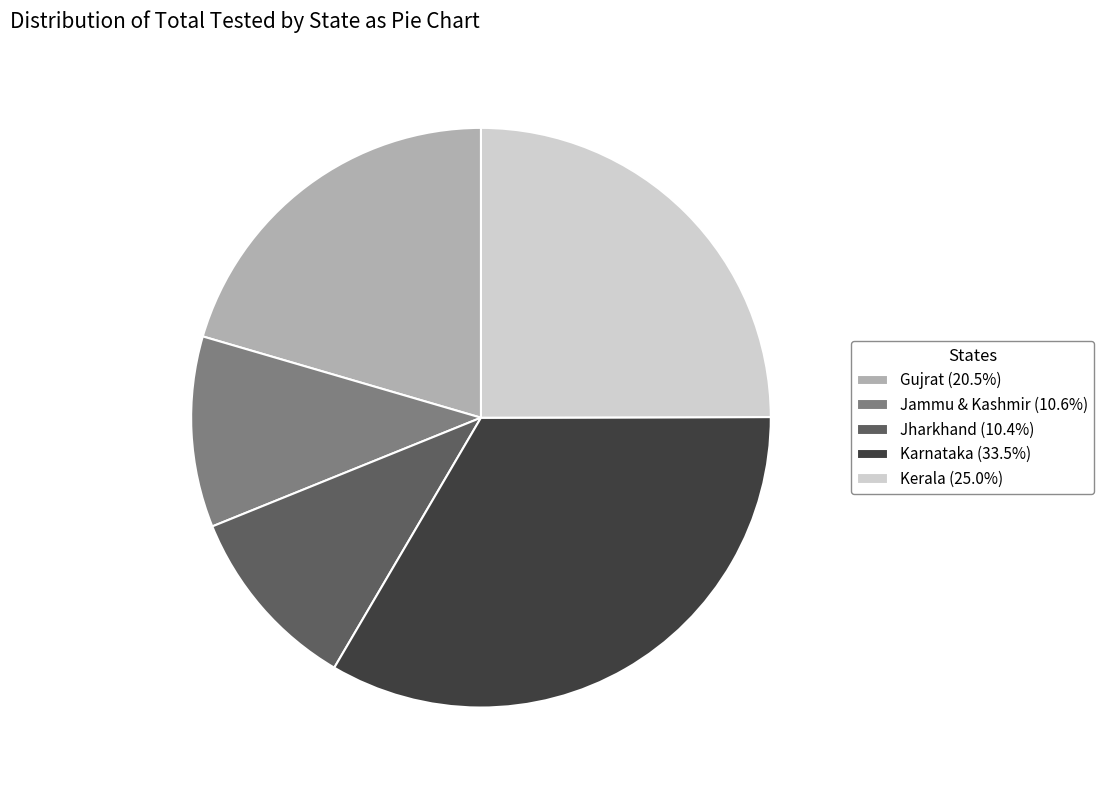

Is Gujrat the majority of the pie?

No